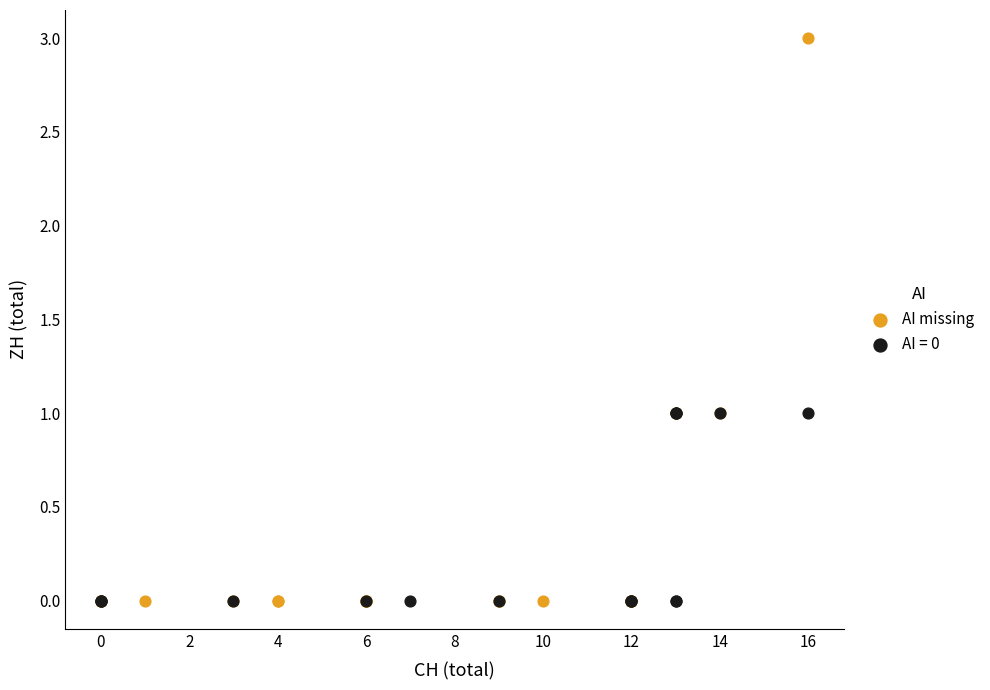

Which series reaches the maximum Y coordinate?

AI missing